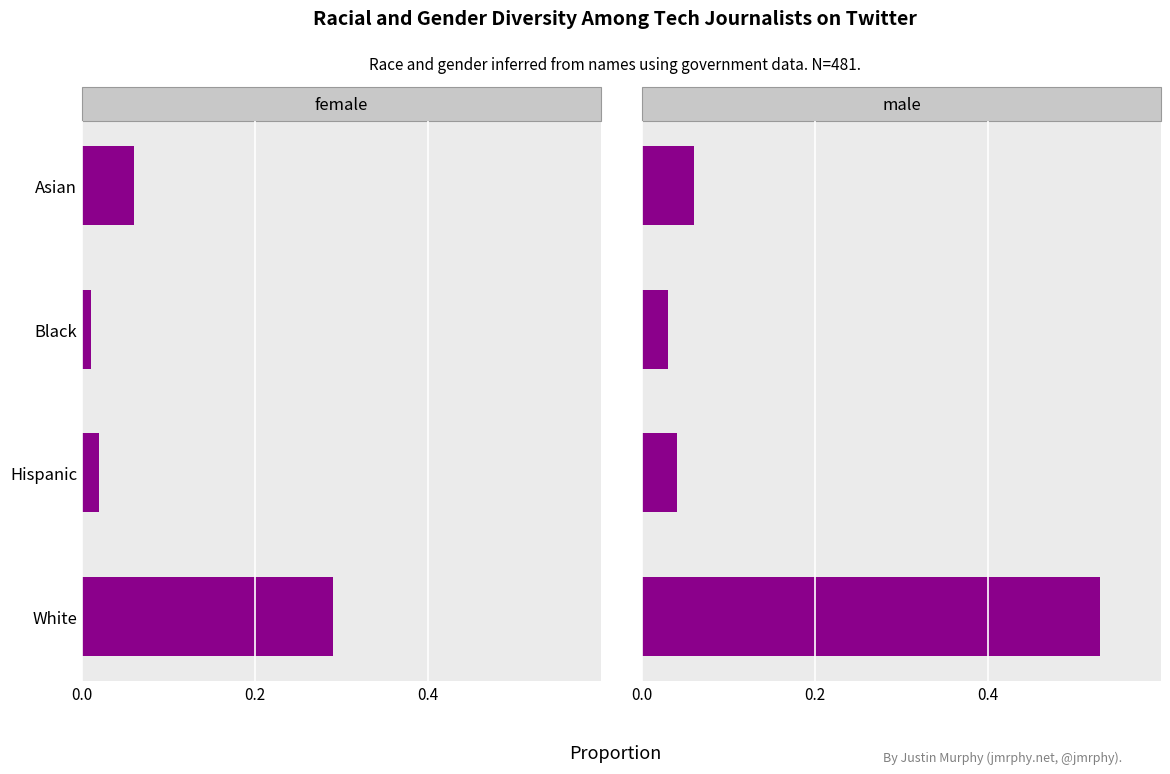

Does the chart contain any negative values?

No